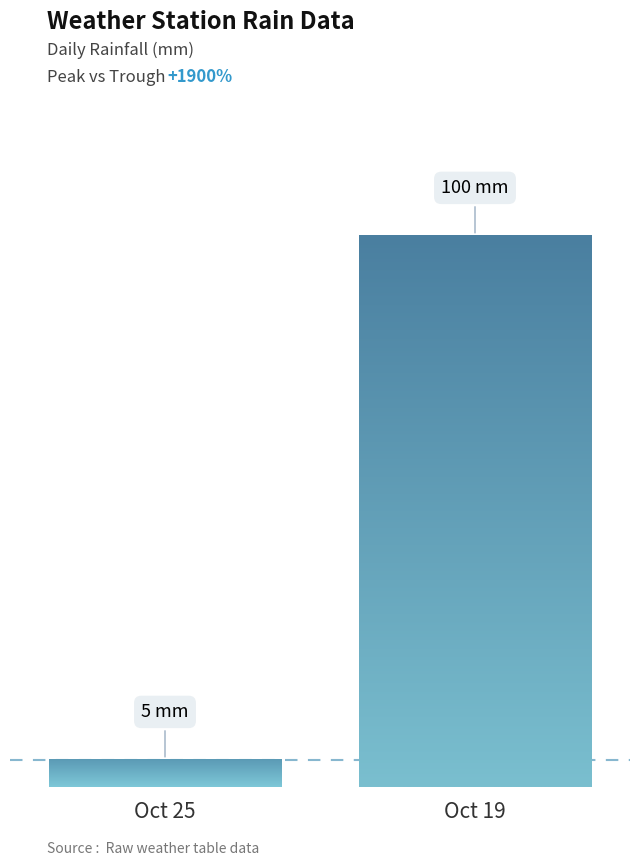

The chart shows a value of 124 at 2023-10-24. True or false?

False